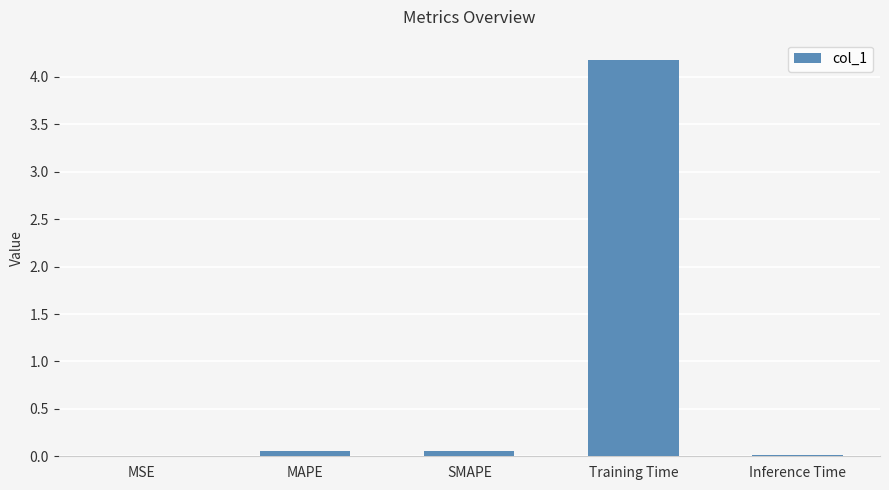

The value at Training Time is 1.2. True or false?

False